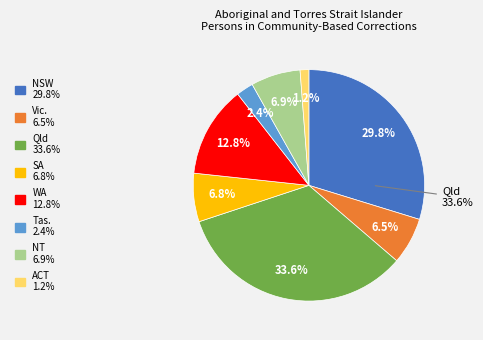

Which category has the biggest portion of the pie?

Qld